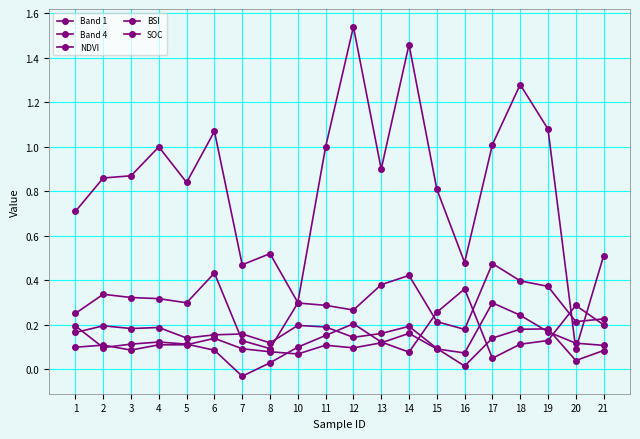

Count the number of categories in the chart.

20